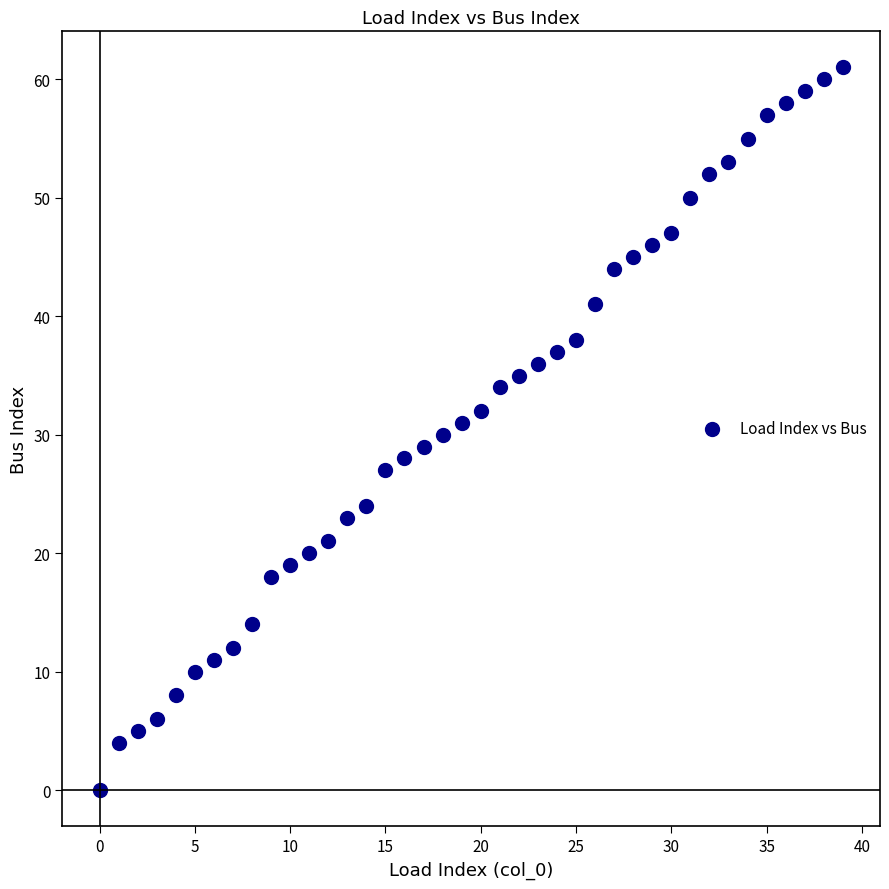

How many data points are displayed?

40